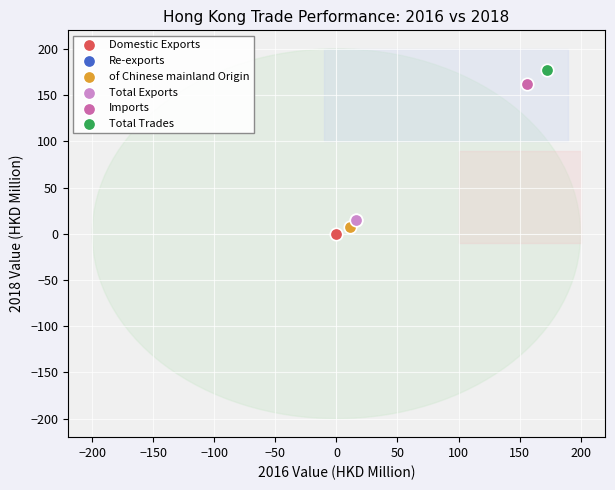

Which series reaches the minimum Y coordinate?

Domestic Exports